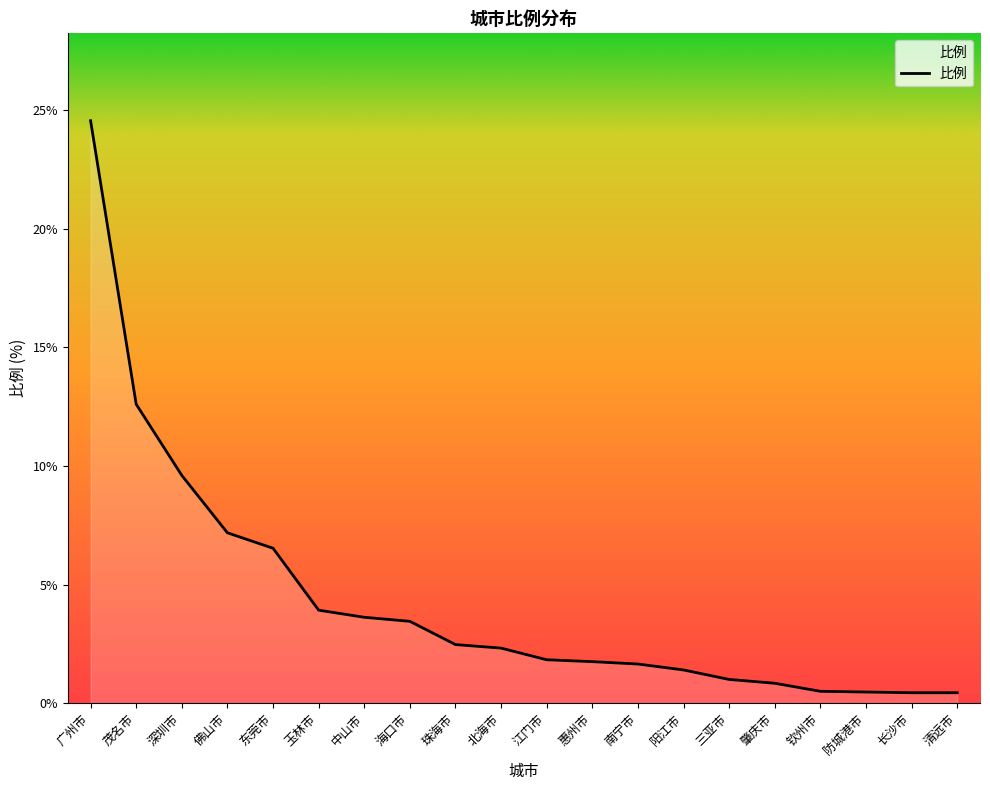

The chart shows a value of 1.6 at 南宁市. True or false?

True